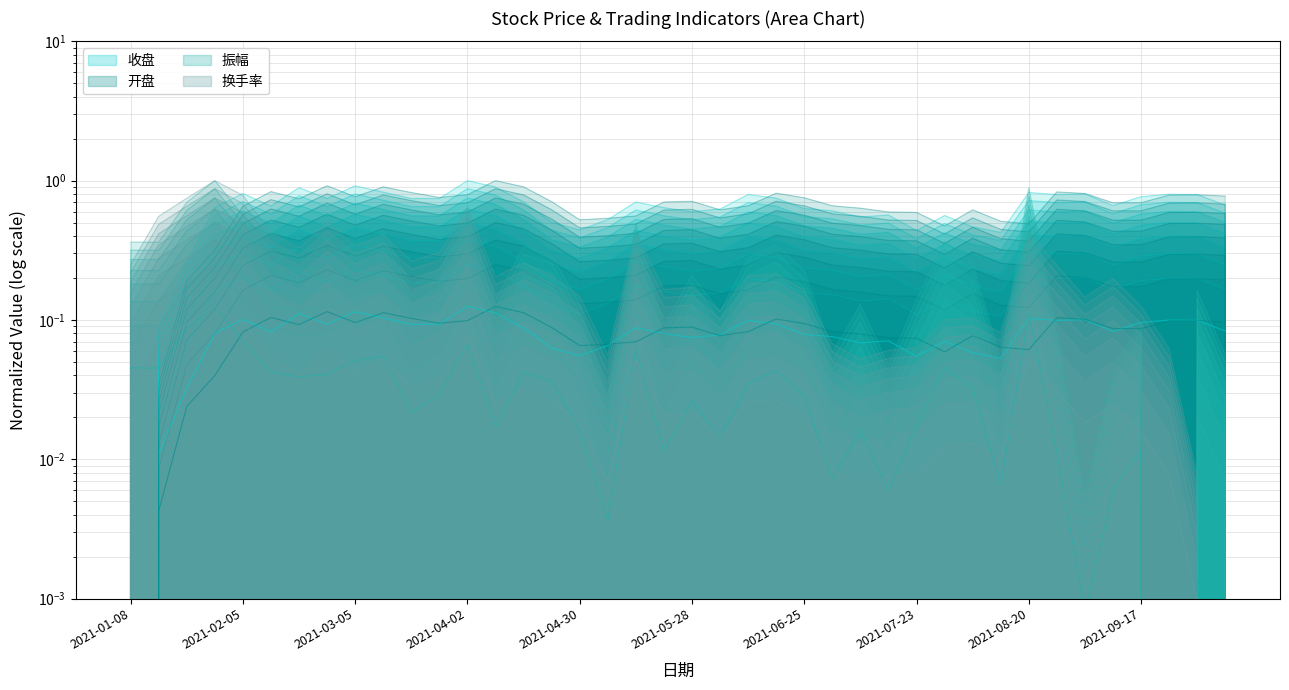

What is the difference between the 振幅 values at 2021-02-05 and 2021-06-04?

0.4